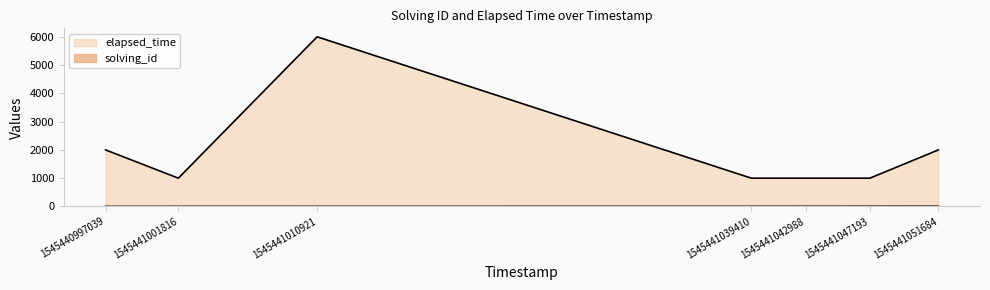

What is the total value across all series at 1545441047193?

1006